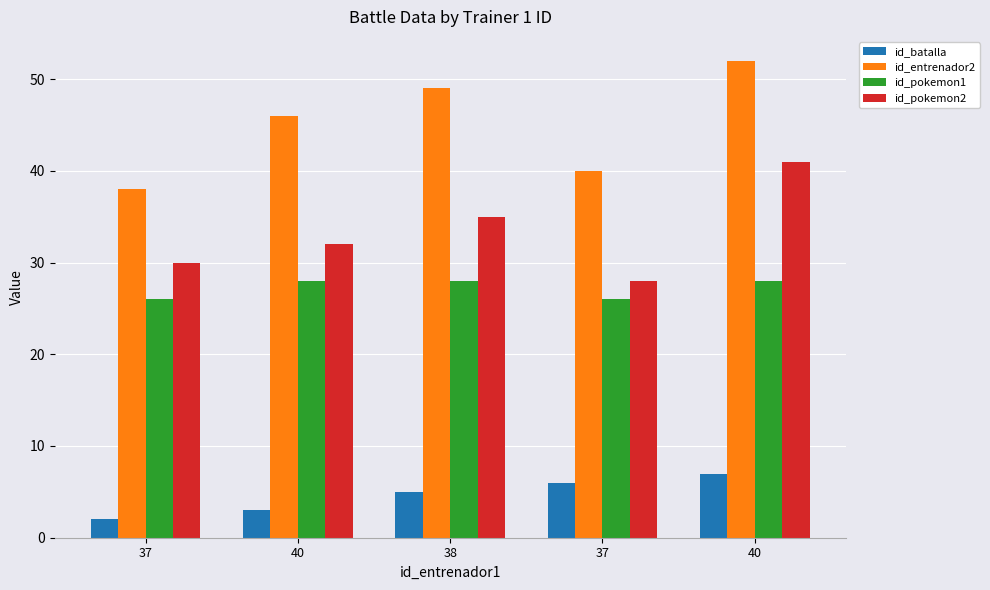

At how many categories does at least one series exceed 33?

5